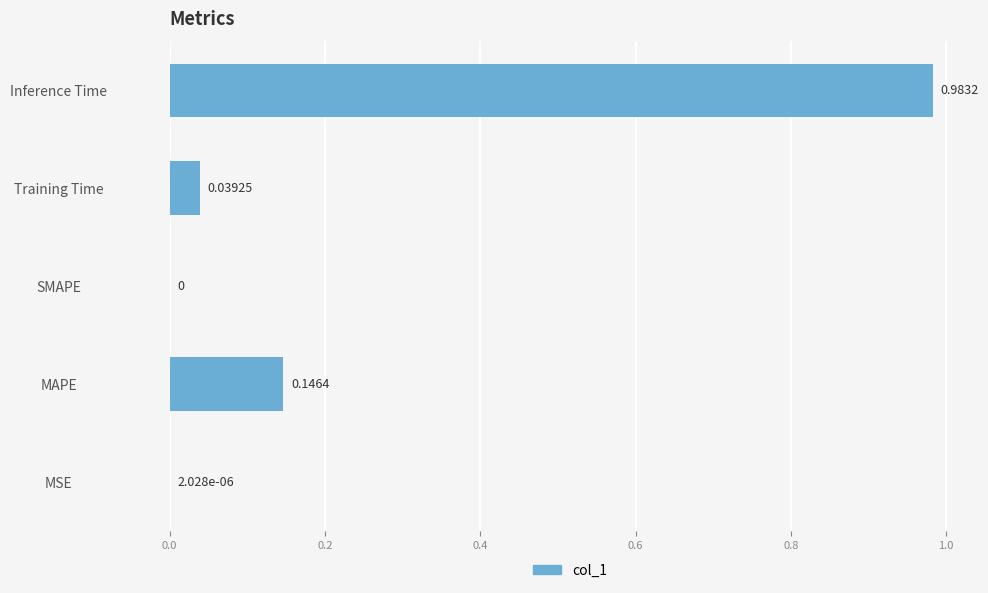

What is the sum of all values?

1.2